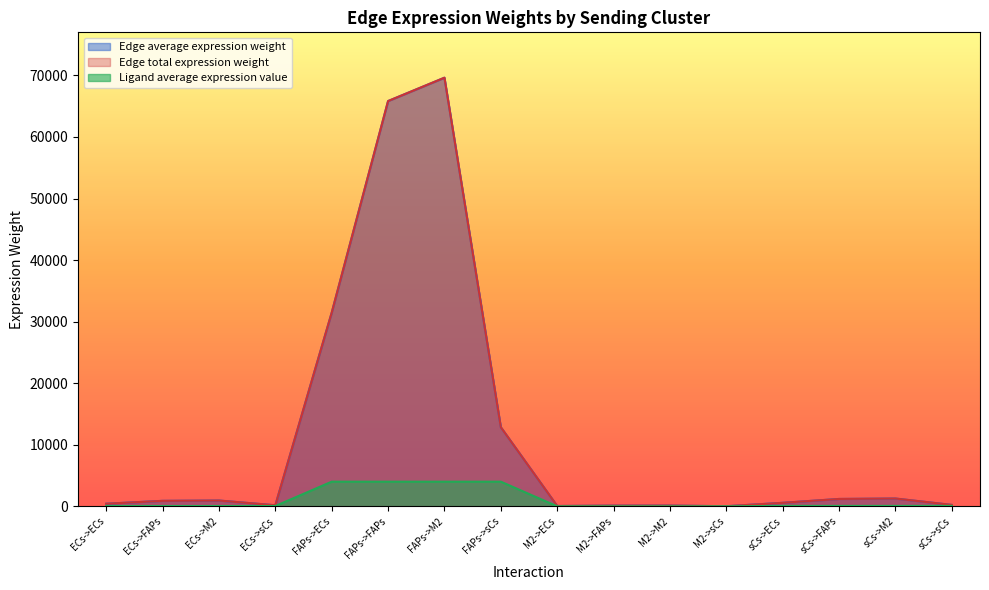

How many interior local peaks does the Edge total expression weight series have?

4